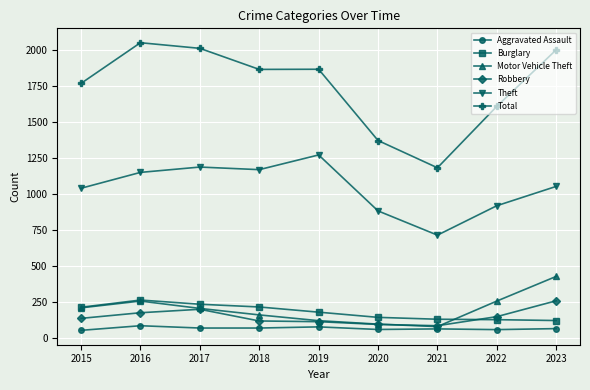

True or false: Robbery and Total cross at least once.

False